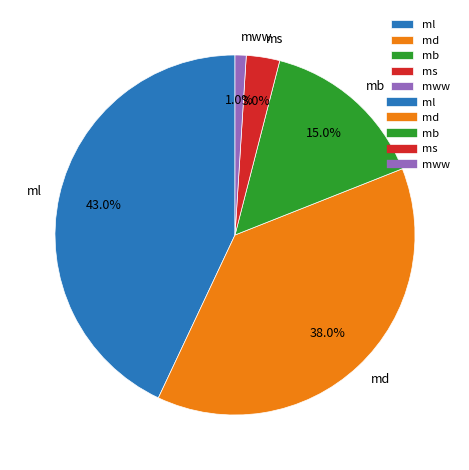

Between mb and ml, which is larger?

ml